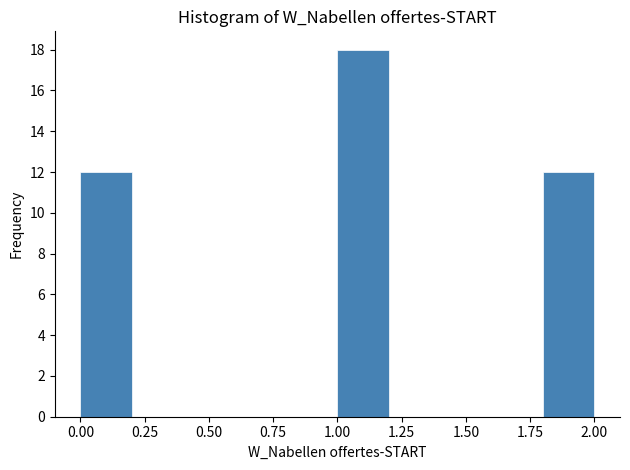

Which range on the x-axis has the tallest bar?

1.0 to 1.2